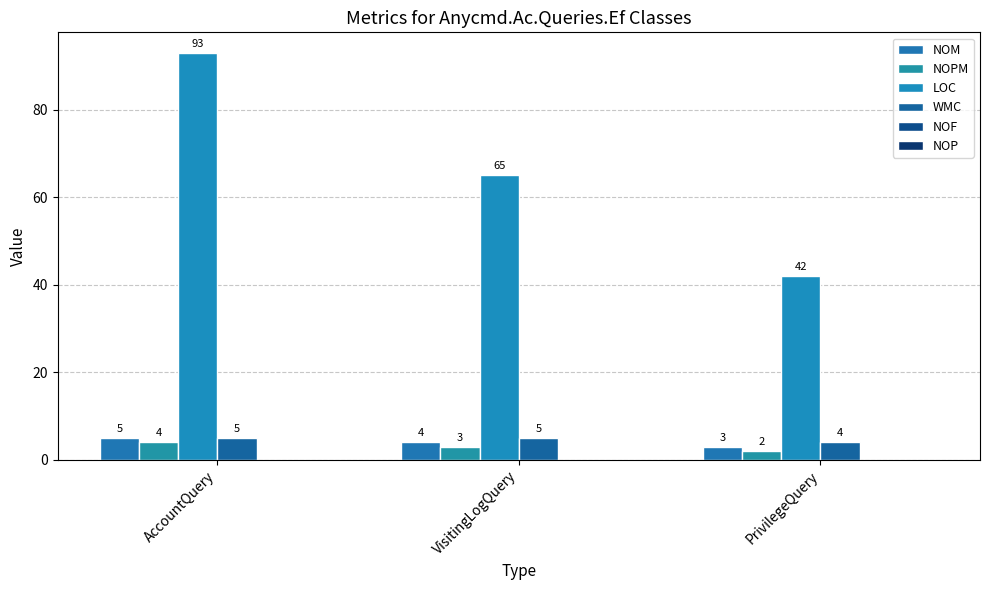

Which series changed the most between VisitingLogQuery and PrivilegeQuery?

LOC